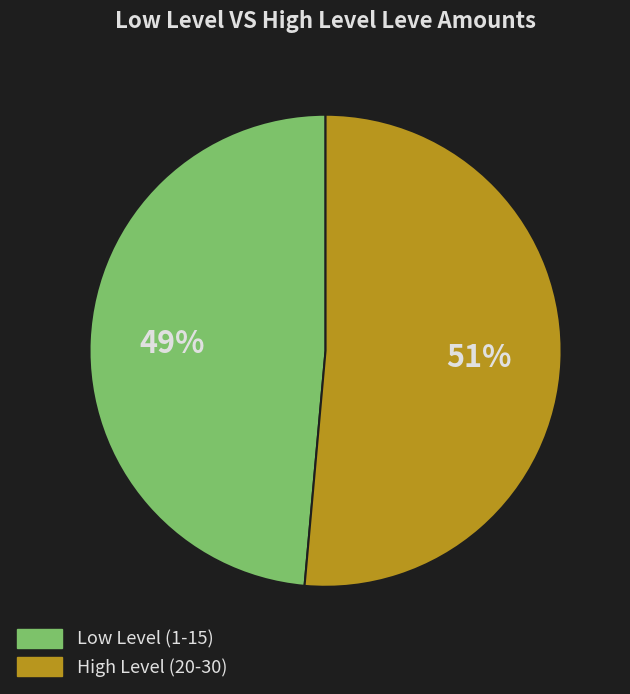

Is there any slice that represents more than half of the pie?

Yes